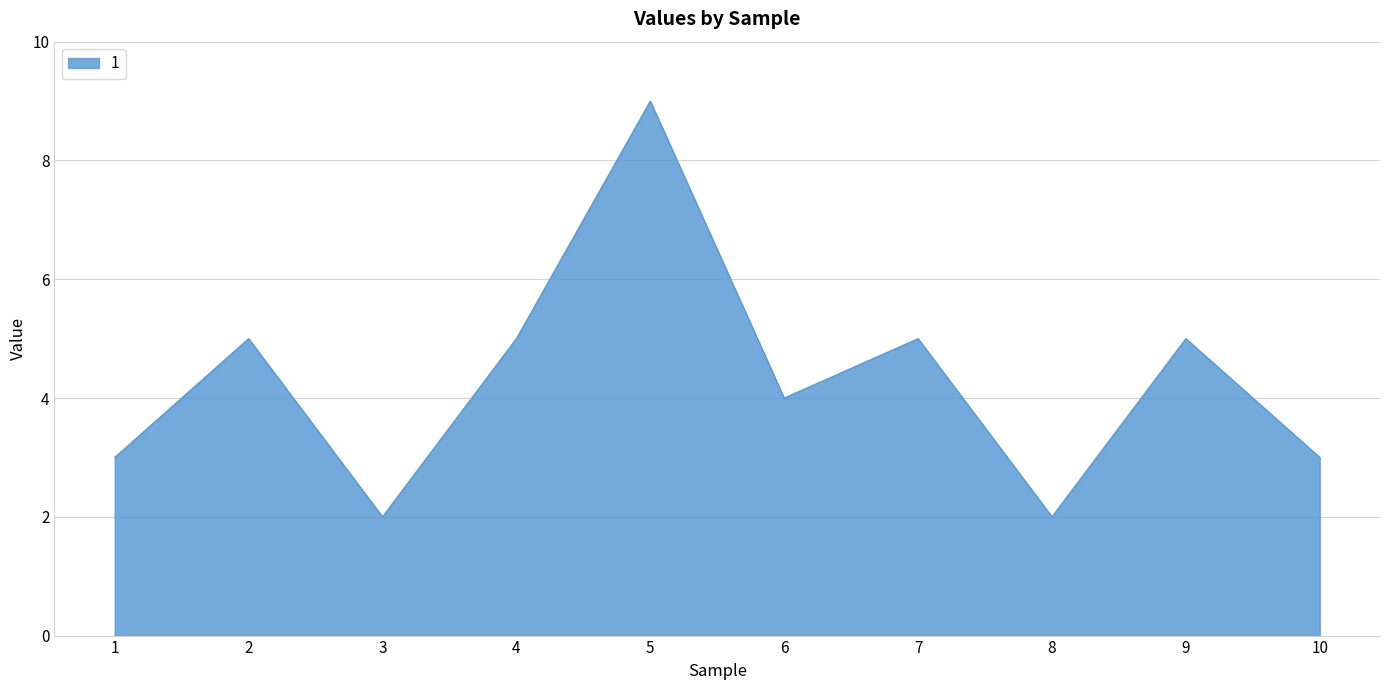

Does the chart display data point markers on the line(s)?

No